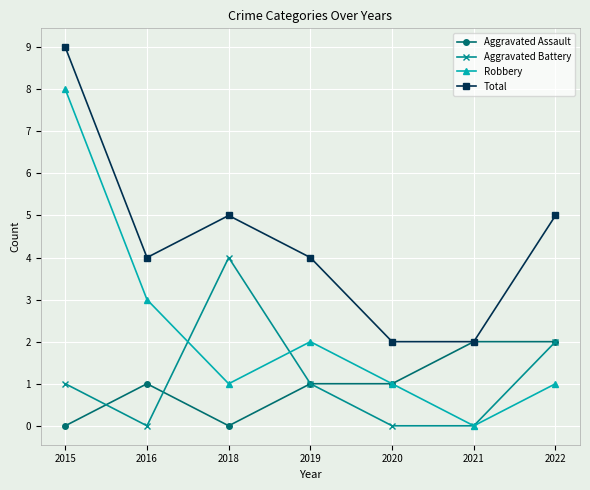

How many lines are shown in the chart?

4